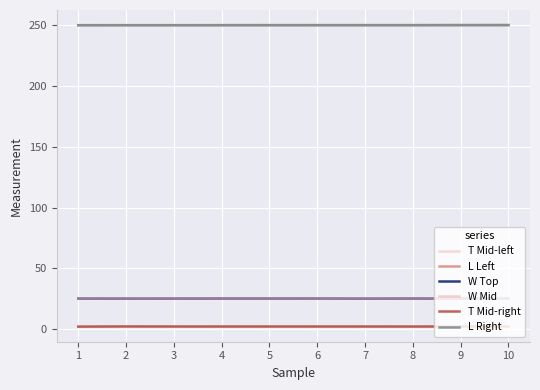

True or false: T Mid-left and W Mid intersect in this chart.

False